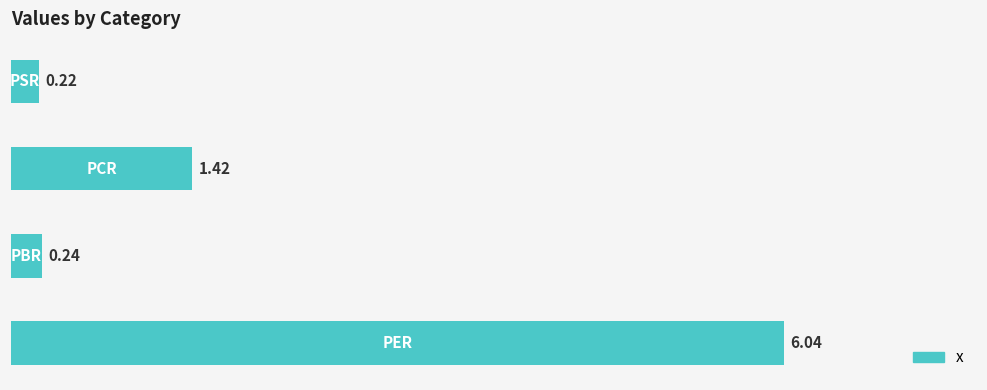

What is the difference between the second highest and second lowest values?

1.2